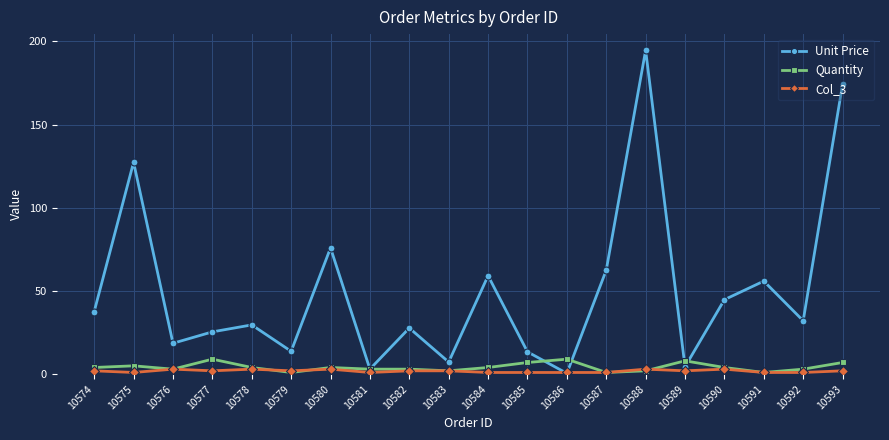

Which series has the largest total across all categories?

Unit Price